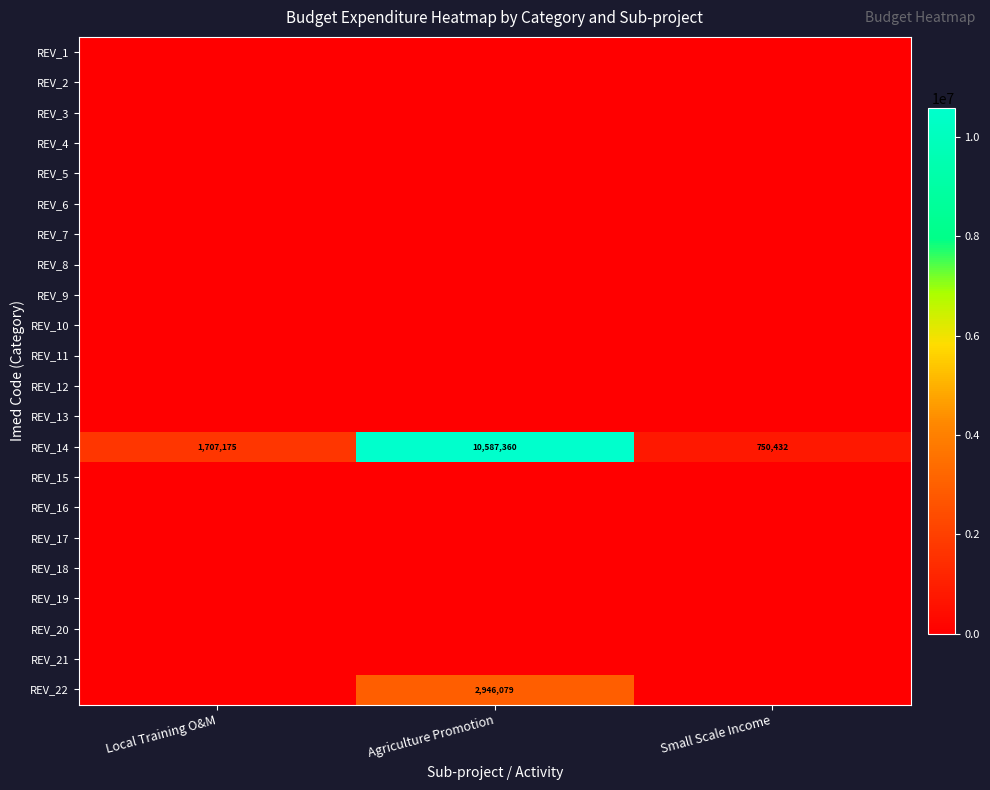

True or false: REV_14 has a value of 10587360 at Agriculture Promotion.

True